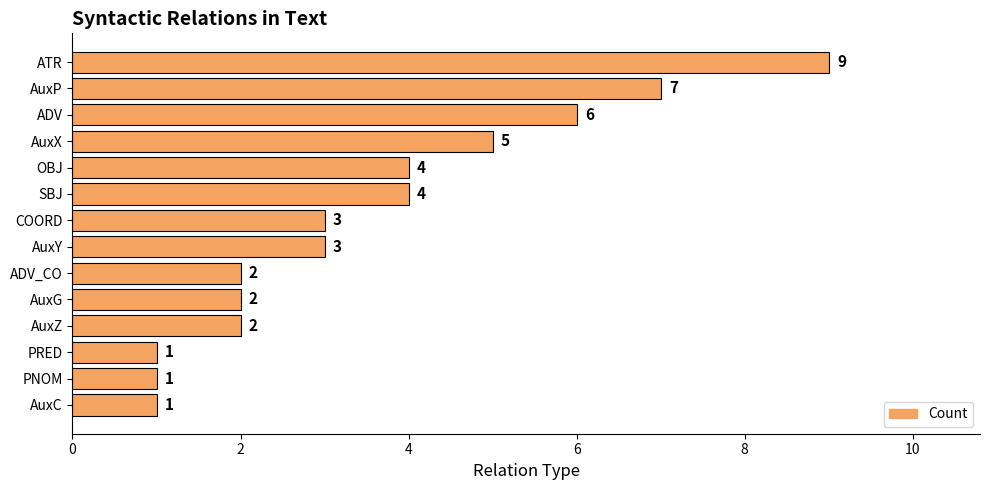

Between PRED and COORD, which is larger?

COORD